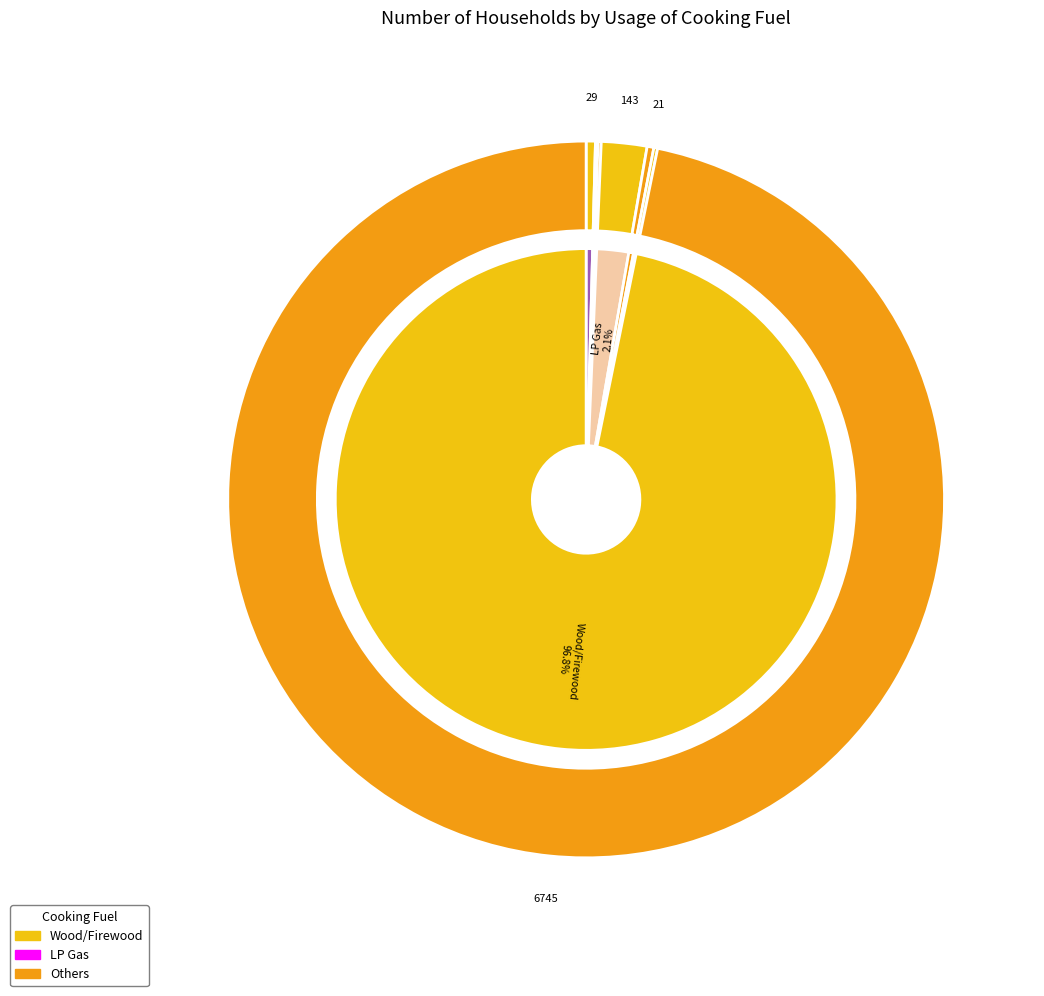

True or false: LP Gas accounts for 2% of the total.

True